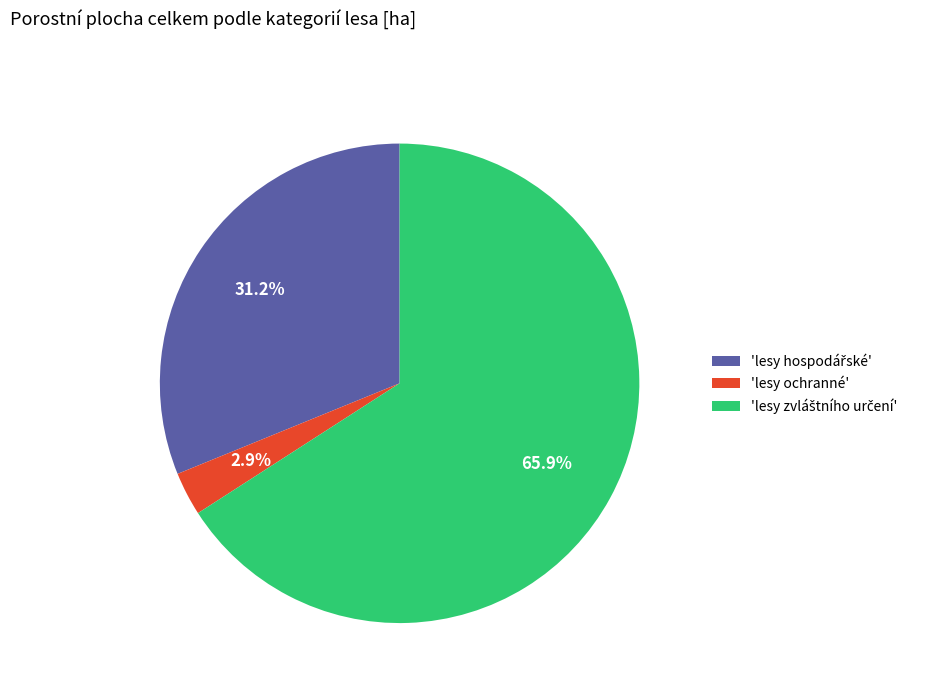

Does any single category account for the majority?

Yes